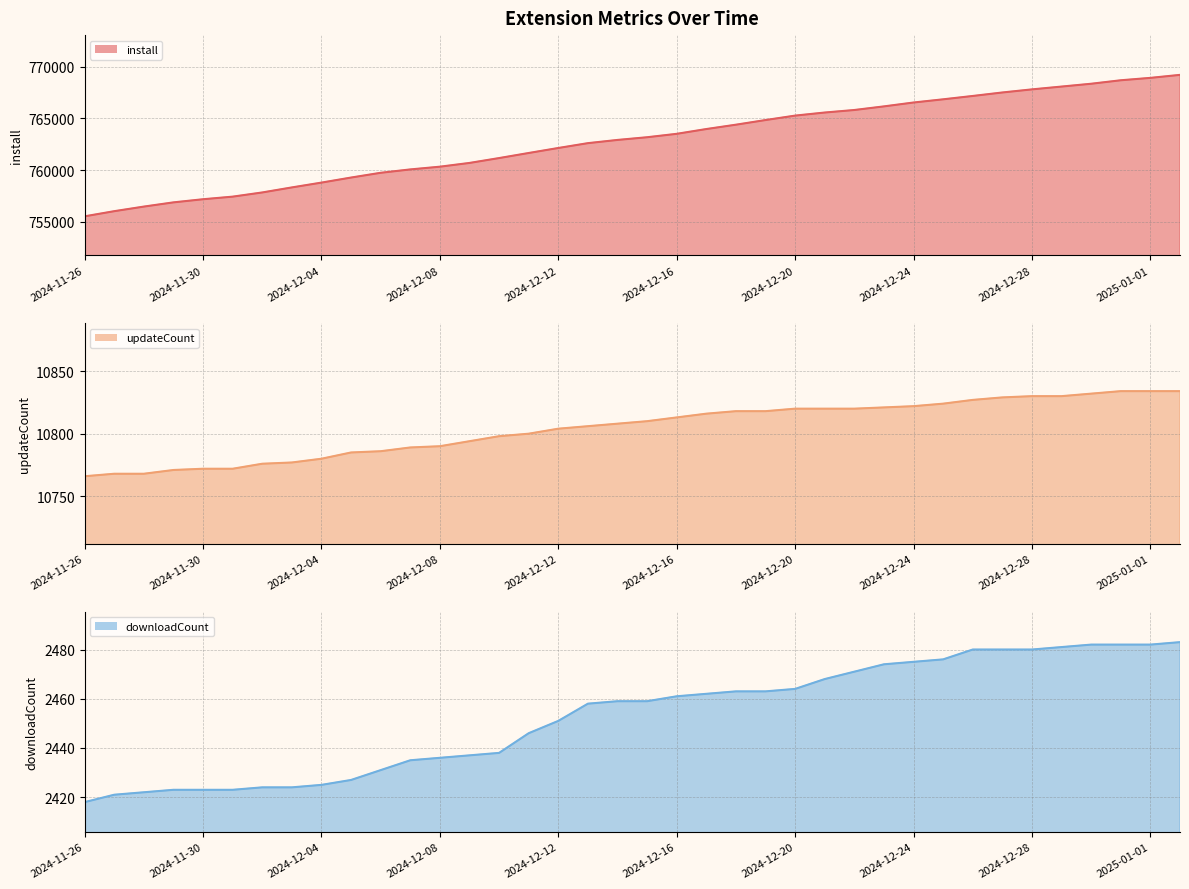

How many categories are shown in the chart?

38